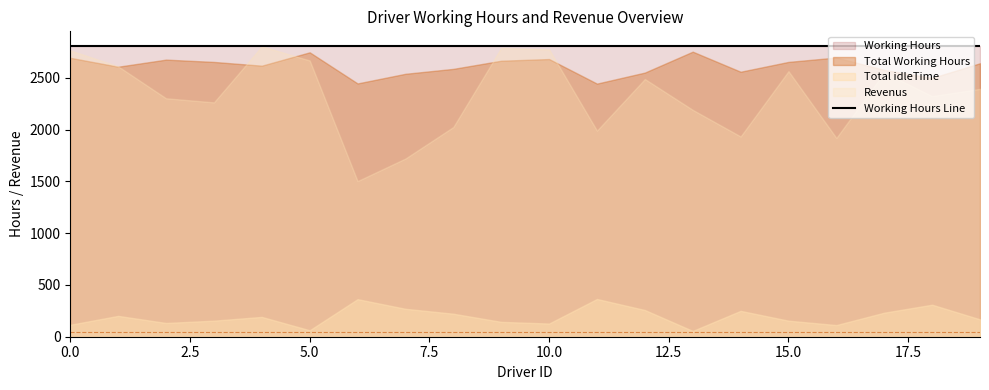

Reading left to right, transcribe all the data shown in this chart.

Total Working Hours: 2694.6	2608.7	2677.2	2654.9	2618.6	2747.8	2447.2	2540.3	2587.8	2666.5	2682.7	2445.5	2552.0	2754.1	2560.2	2655.1	2697.5	2577.8	2500.8	2642.2
Total idleTime: 115.4	201.3	132.8	155.1	191.4	62.2	362.8	269.7	222.2	143.5	127.3	364.5	258.0	55.9	249.8	154.9	112.5	232.2	309.2	167.8
Revenus: 2766.4	2612.3	2303.8	2264.1	2805.4	2669.2	1503.8	1721.7	2026.2	2790.5	2776.3	1991.5	2490.0	2191.9	1934.8	2565.9	1920.5	2553.2	2325.2	2394.8
Working Hours: 2810.0	2810.0	2810.0	2810.0	2810.0	2810.0	2810.0	2810.0	2810.0	2810.0	2810.0	2810.0	2810.0	2810.0	2810.0	2810.0	2810.0	2810.0	2810.0	2810.0